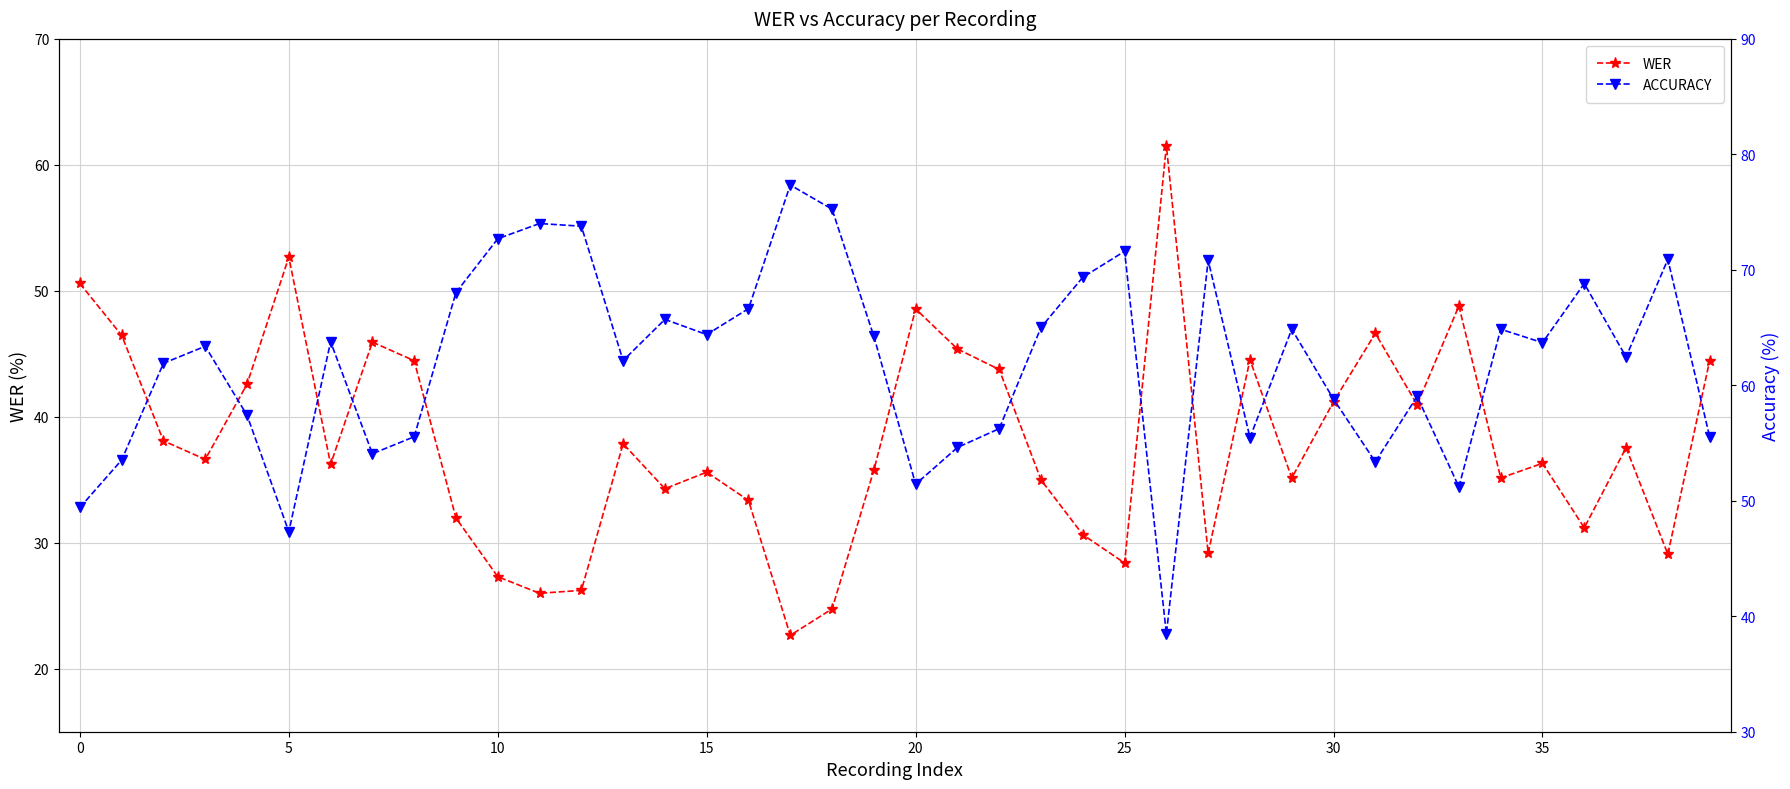

Reading left to right, what are all the values shown in this chart?

WER: 50.6	46.5	38.1	36.6	42.6	52.7	36.2	45.9	44.5	32.0	27.3	26.0	26.2	37.9	34.3	35.6	33.4	22.7	24.7	35.8	48.6	45.4	43.8	35.0	30.6	28.4	61.5	29.2	44.5	35.1	41.2	46.6	41.0	48.8	35.1	36.3	31.2	37.5	29.1	44.5
ACCURACY: 49.4	53.5	61.9	63.4	57.4	47.3	63.8	54.1	55.5	68.0	72.7	74.0	73.8	62.1	65.7	64.4	66.6	77.3	75.3	64.2	51.4	54.6	56.2	65.0	69.4	71.6	38.5	70.8	55.5	64.9	58.8	53.4	59.0	51.2	64.9	63.7	68.8	62.5	70.9	55.5